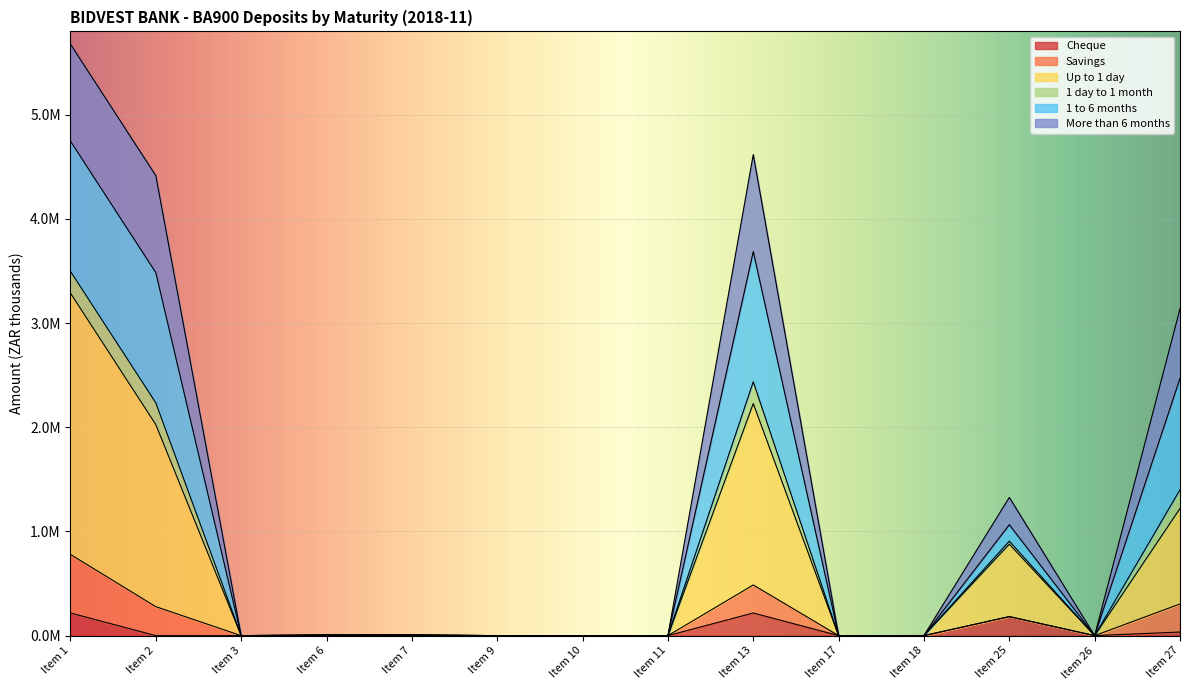

At which category does Up to 1 day reach its first local valley?

Item 3